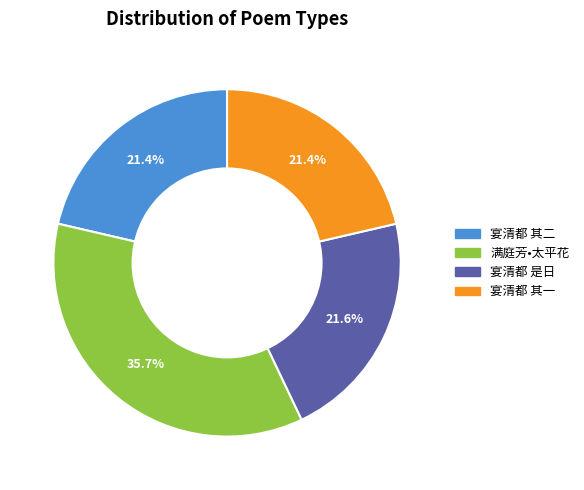

To the nearest percent, what is the difference between the largest and smallest slice percentages?

14%